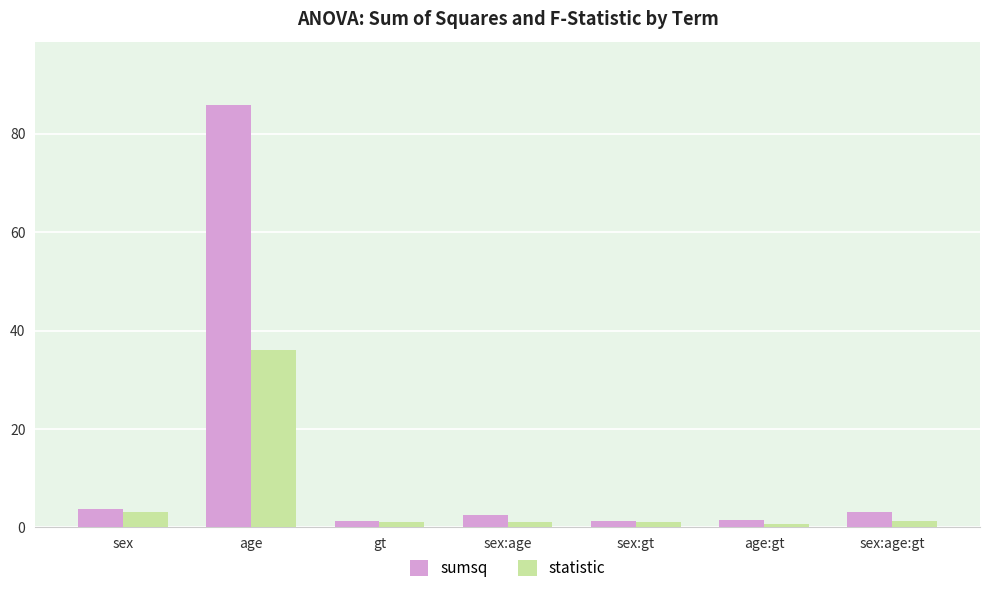

At which label is statistic closest to 18?

sex